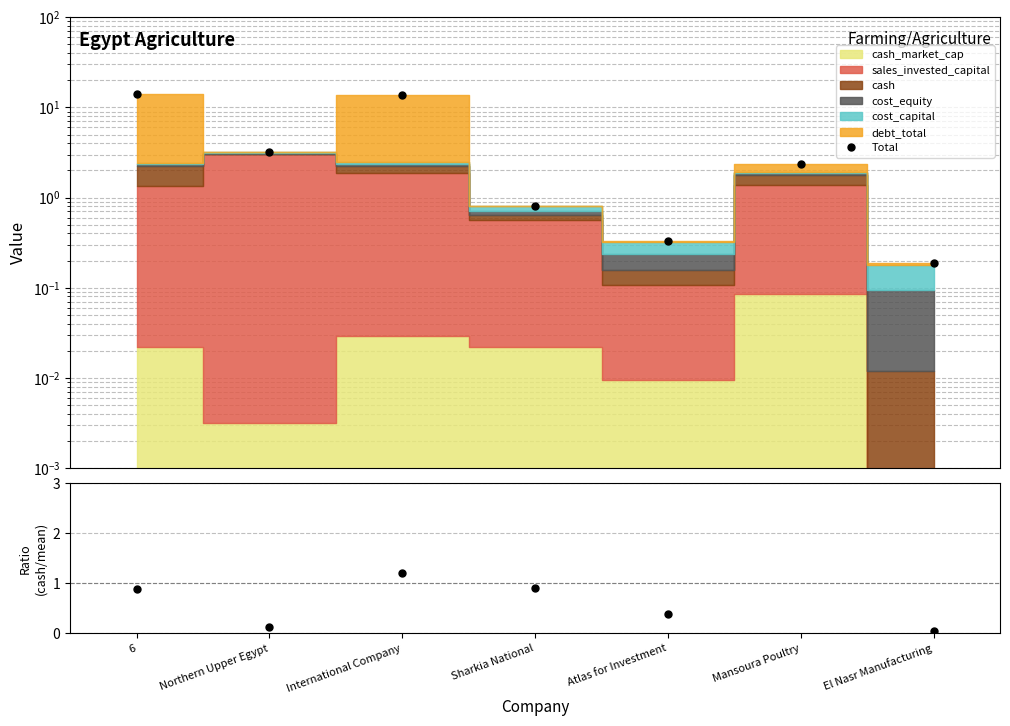

At which category is the sum across all series the highest?

6